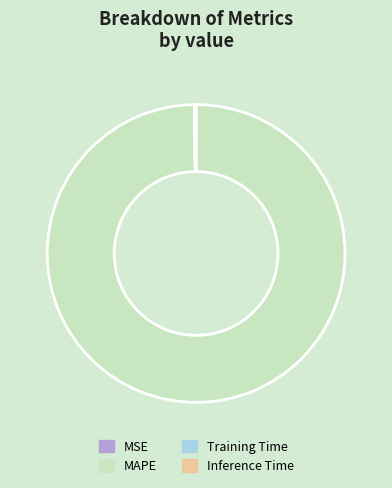

Which slice is the largest?

MAPE